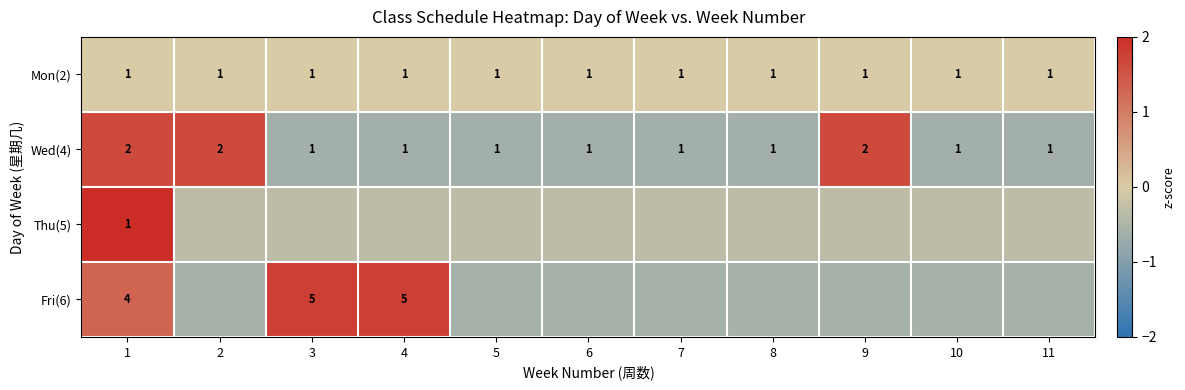

Which has a higher value, 8 or 4?

8